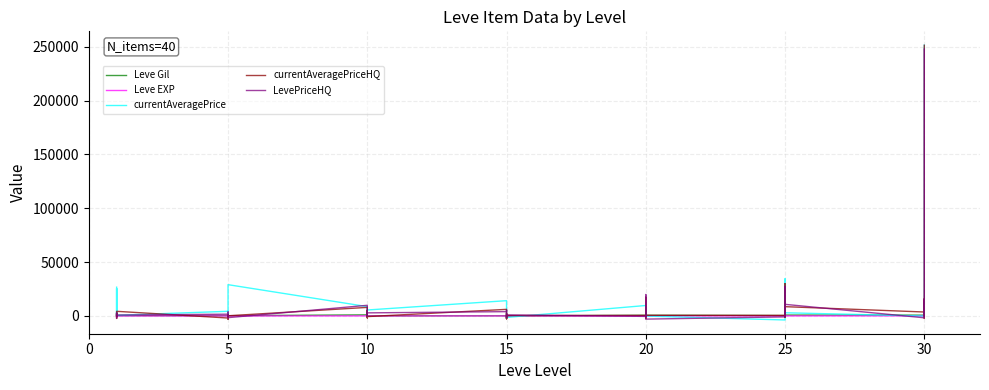

Which series has the largest range (max minus min)?

currentAveragePrice